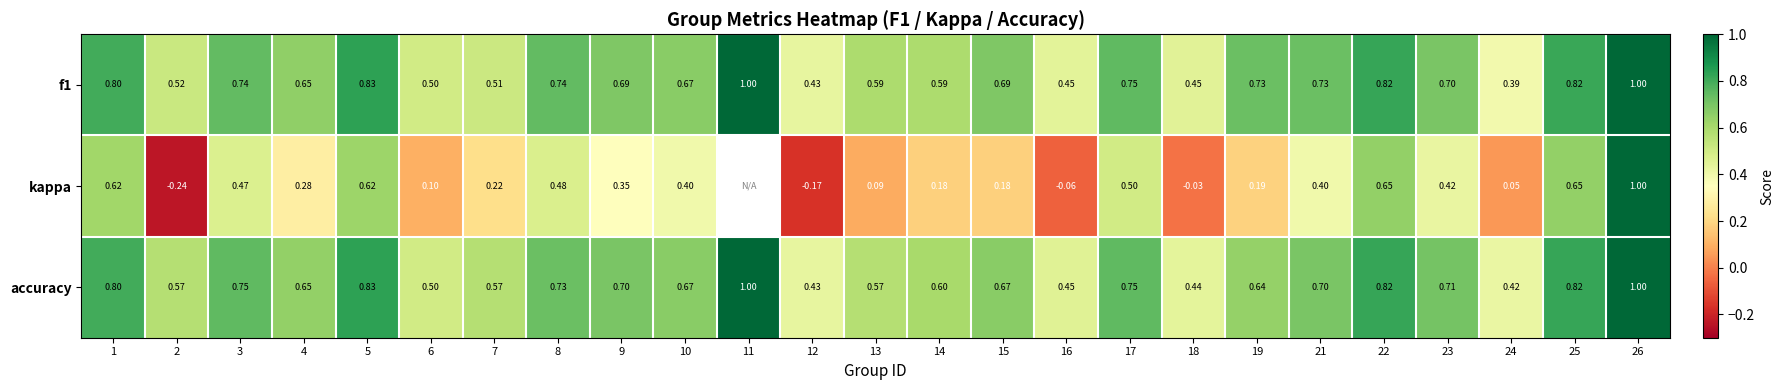

The accuracy series shows 0.5 at 16. True or false?

True